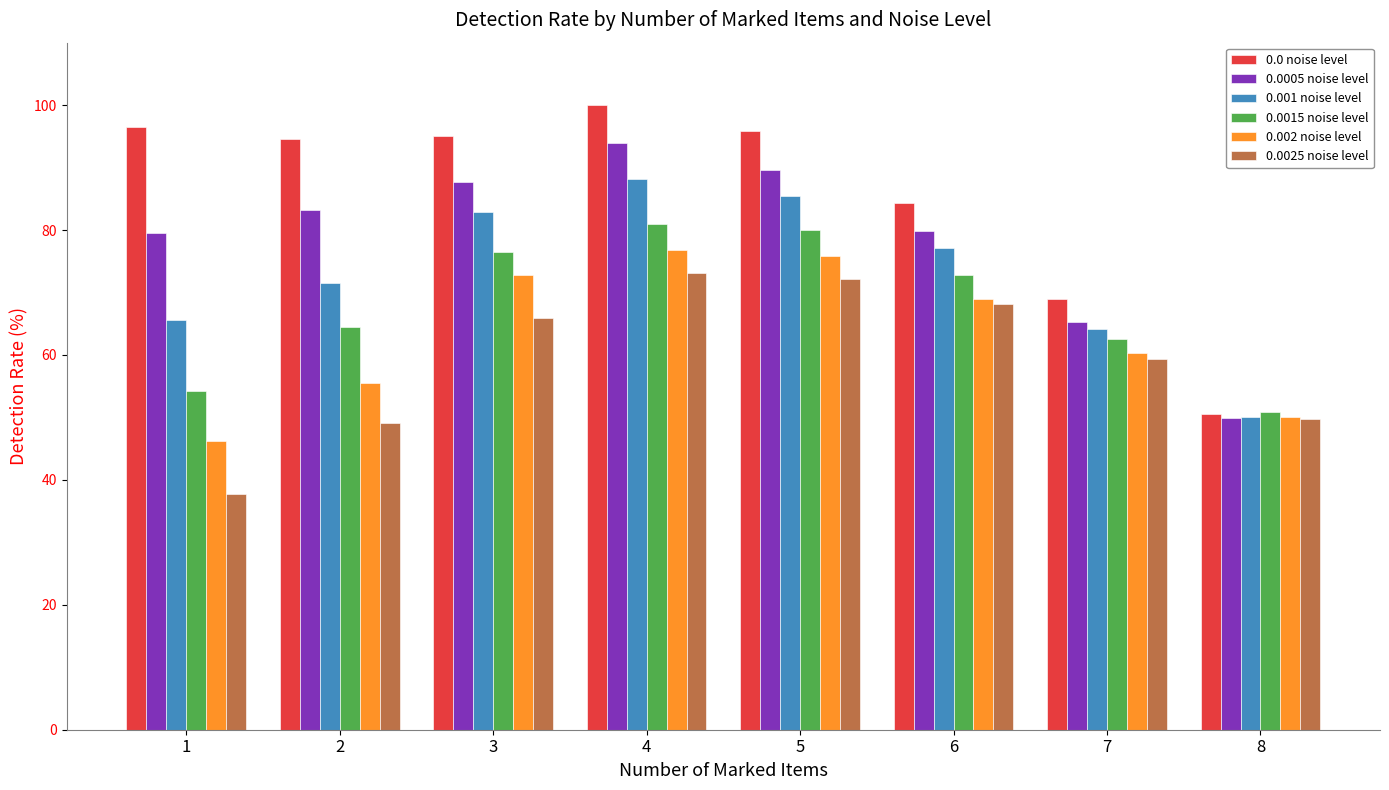

What is the value of the 0.0005 noise level bar at the 5th from the left?

89.6